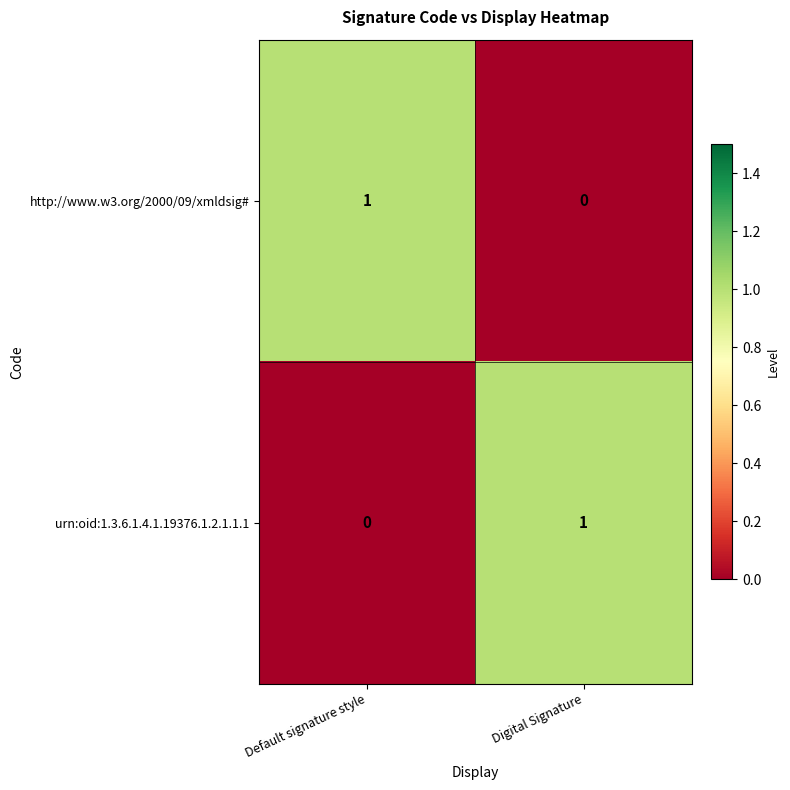

Which category has the highest value in the urn:oid:1.3.6.1.4.1.19376.1.2.1.1.1 series?

Digital Signature